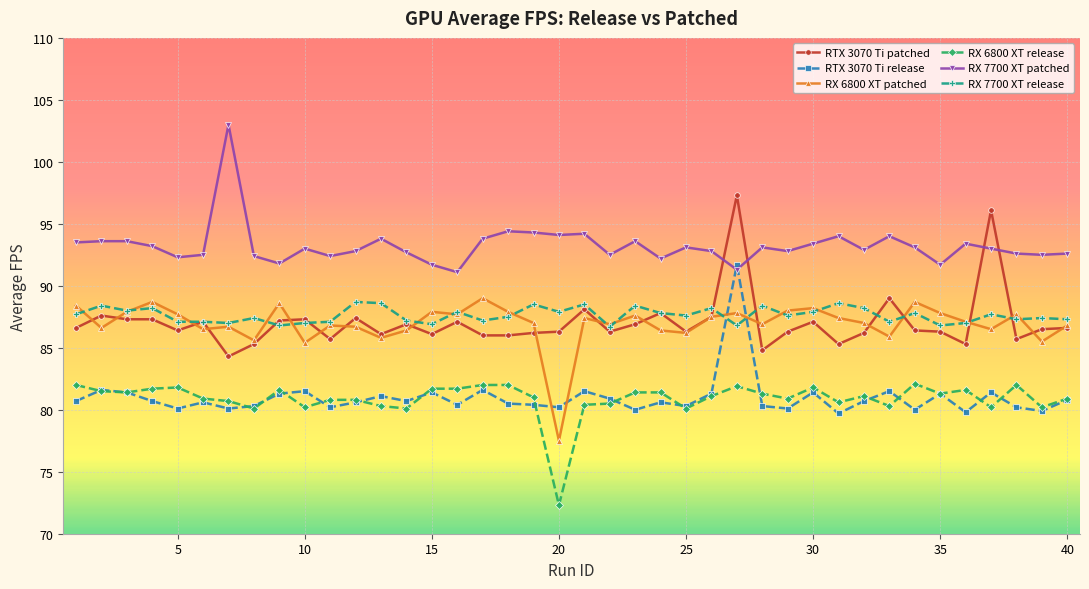

True or false: RTX 3070 Ti release has more than 1 points higher than both neighbors.

True